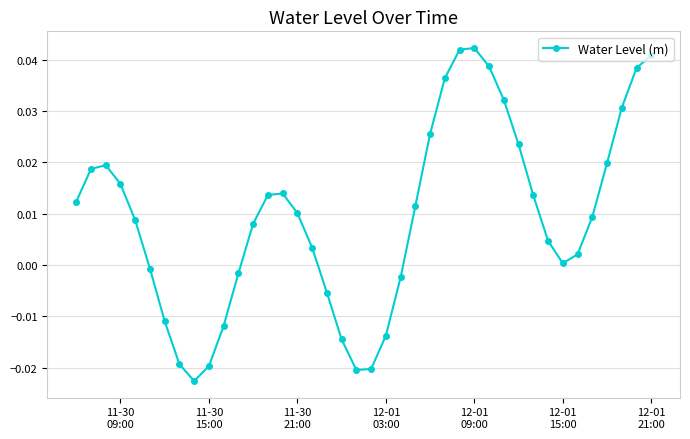

How many interior local peaks (higher than both neighbors) does the data have?

3